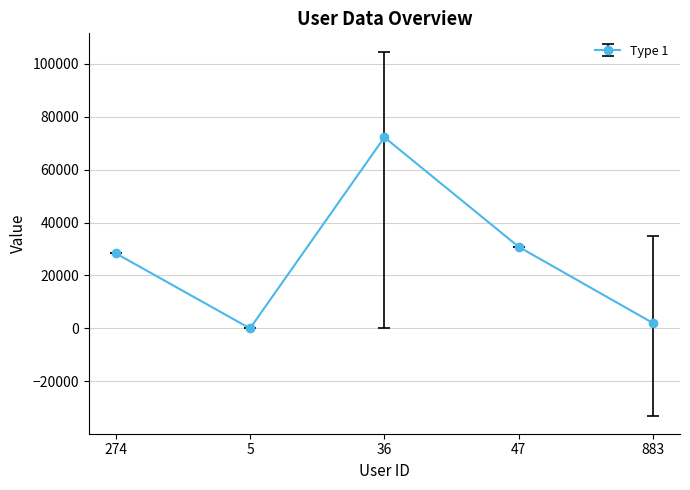

True or false: there are more than 1 points higher than both neighbors.

False